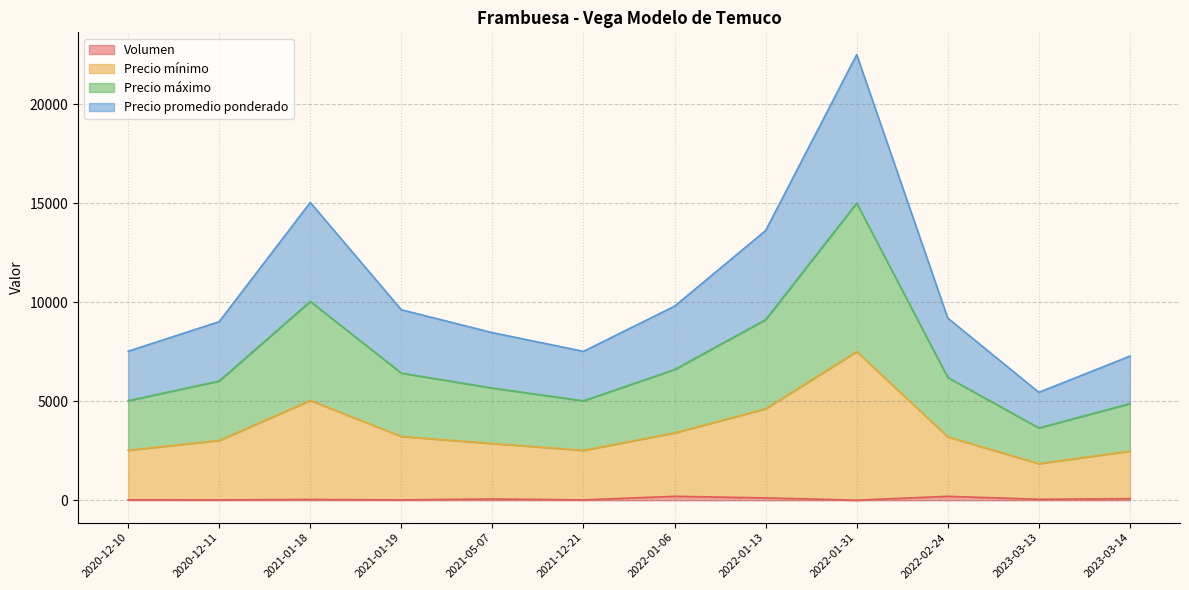

Which series changed the most between 2022-01-06 and 2022-01-13?

Precio mínimo